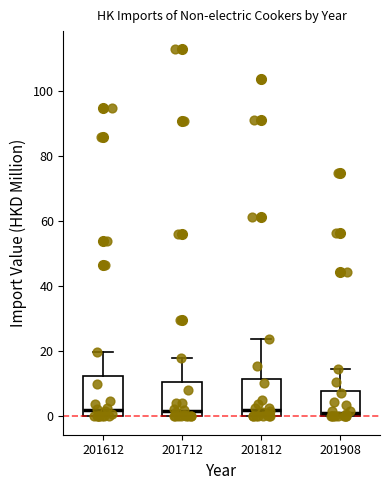

Reading left to right, transcribe this box plot: for each box, give where its median line is, the range the box spans, and where its two whiskers end, as read against the y-axis. The values are not printed on the chart, so give them approximately, as read against the axis.

201612: median 2, box 0 to 12, whiskers 0 to 20
201712: median 2, box 0 to 10, whiskers 0 to 18
201812: median 2, box 0 to 12, whiskers 0 to 24
201908: median 2, box 0 to 8, whiskers 0 to 14